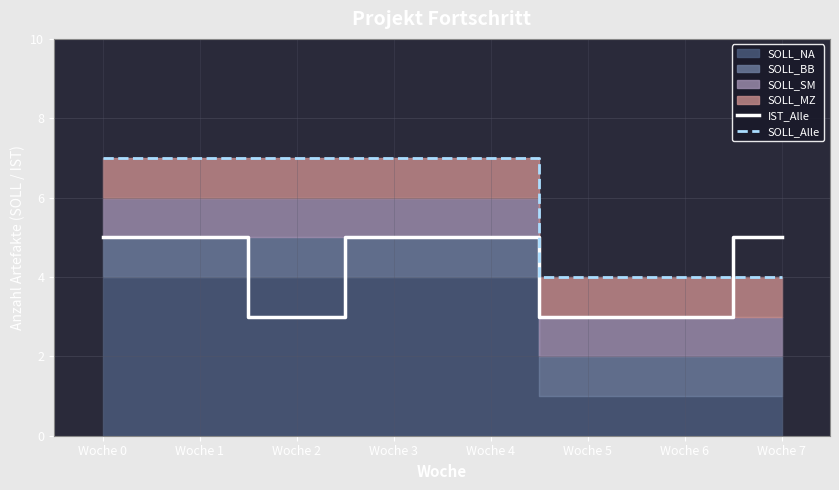

At which category is the sum across all series the highest?

Woche 0